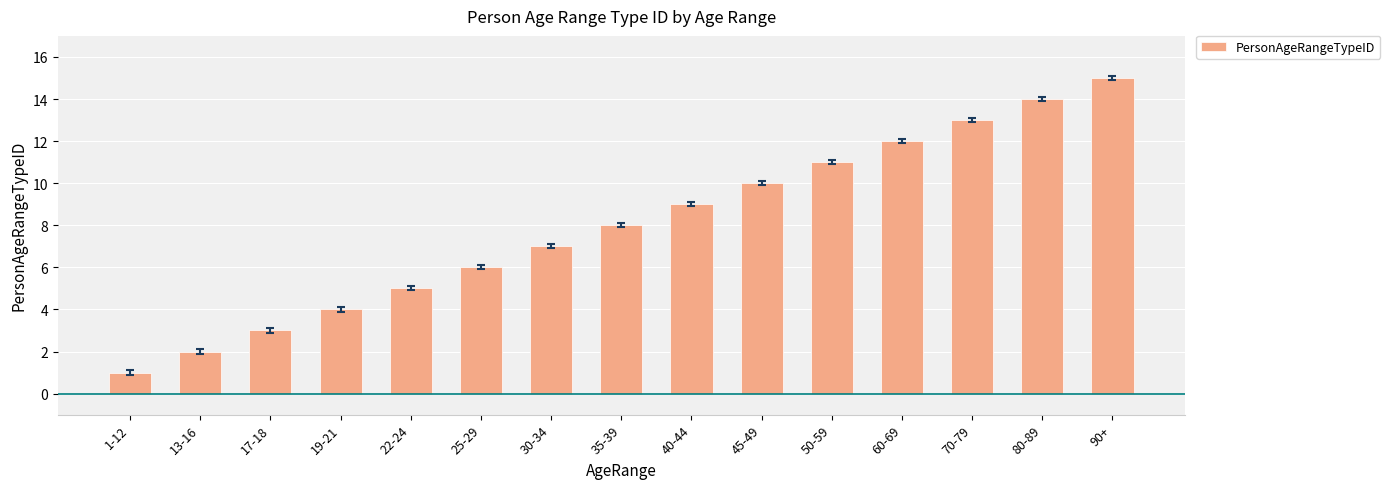

Are the bars horizontal?

No